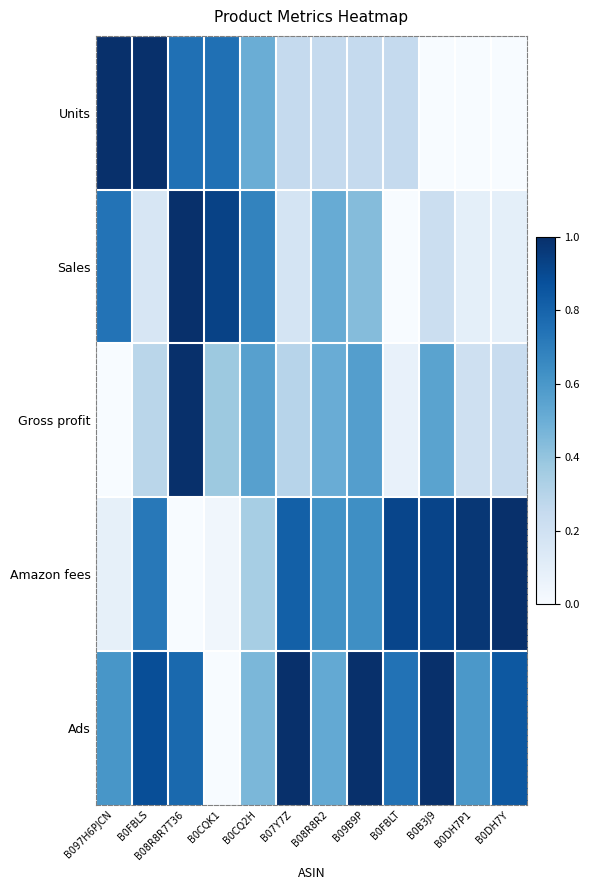

List the series in order of their peak value, lowest first.

Units, Sales, Gross profit, Amazon fees, Ads